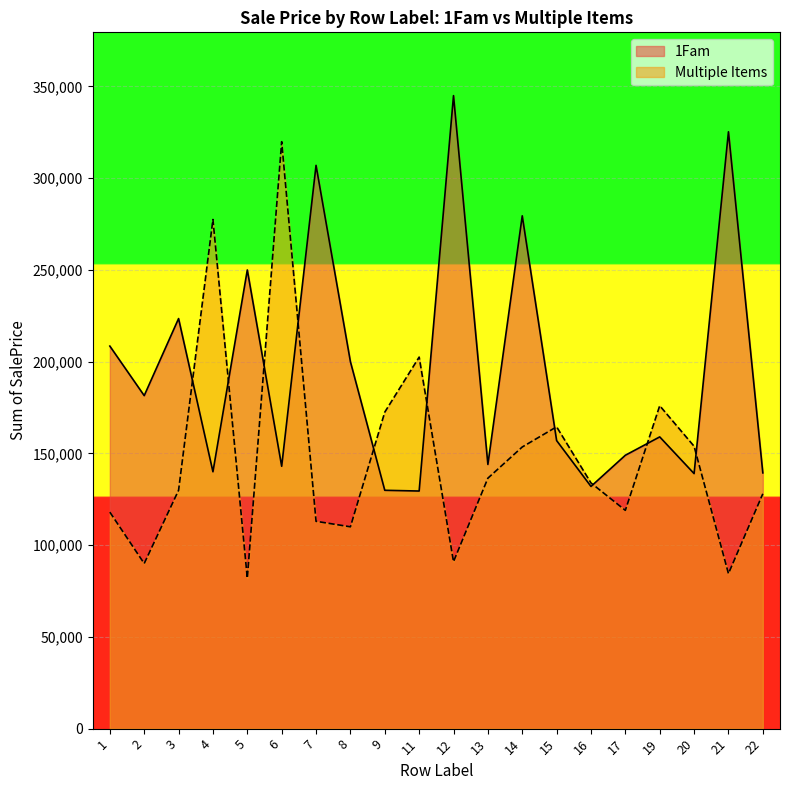

Which category has the highest value in the Multiple Items series?

6